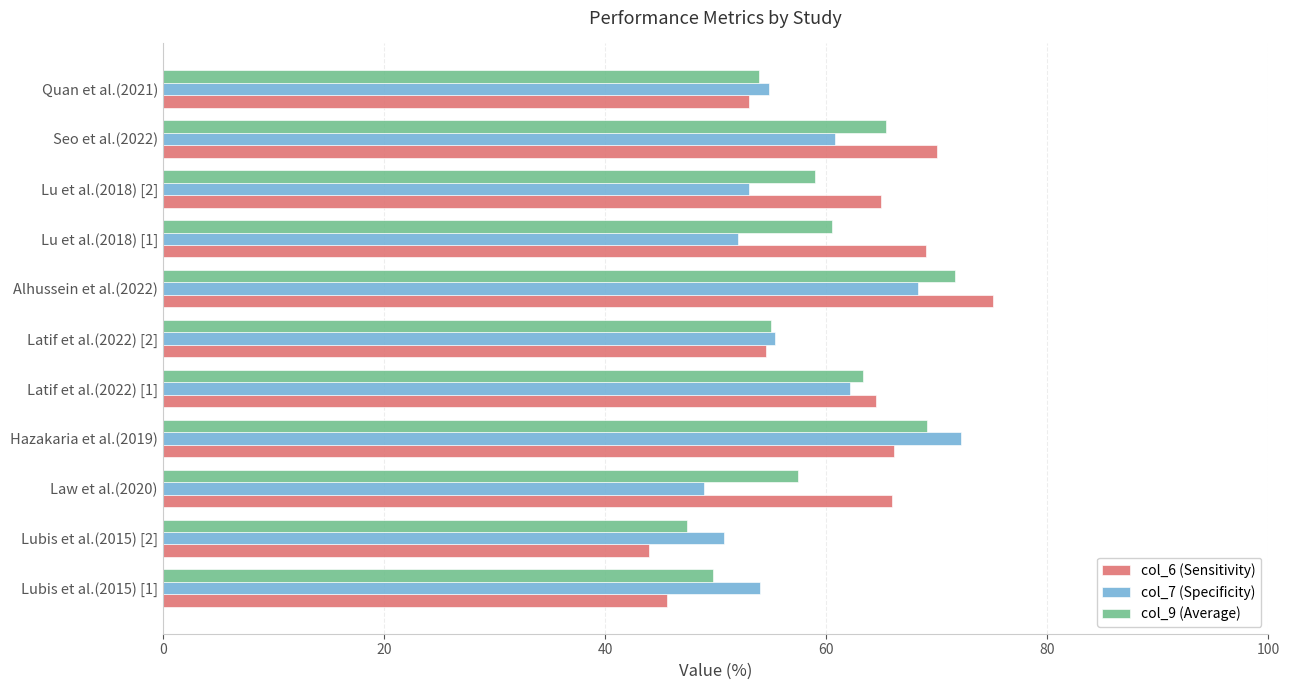

What is the spread (max minus min) of values at Seo et al.(2022)?

9.2